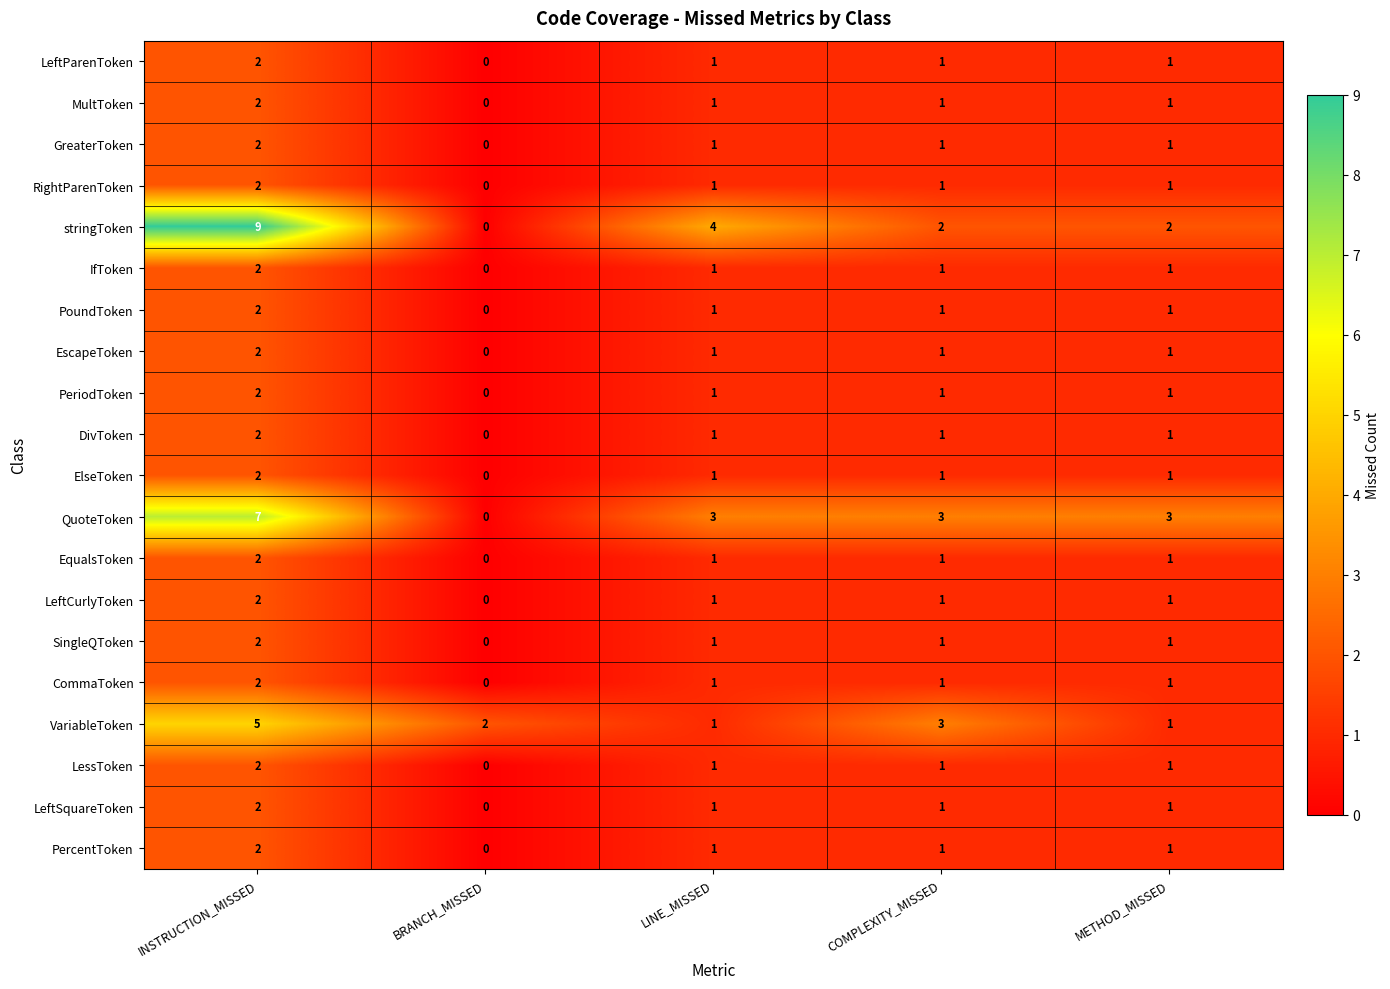

The value of RightParenToken at BRANCH_MISSED is 0. True or false?

True